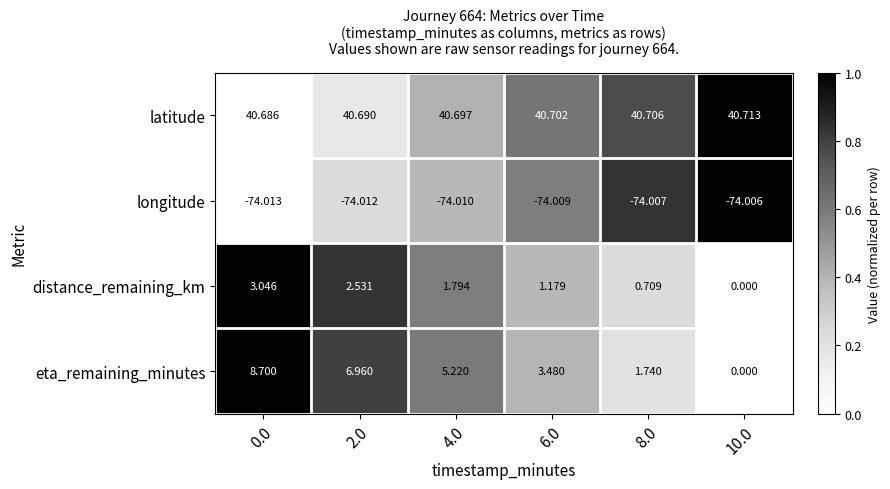

Is the value of longitude at 8.0 greater than the value of distance_remaining_km at 0.0?

No